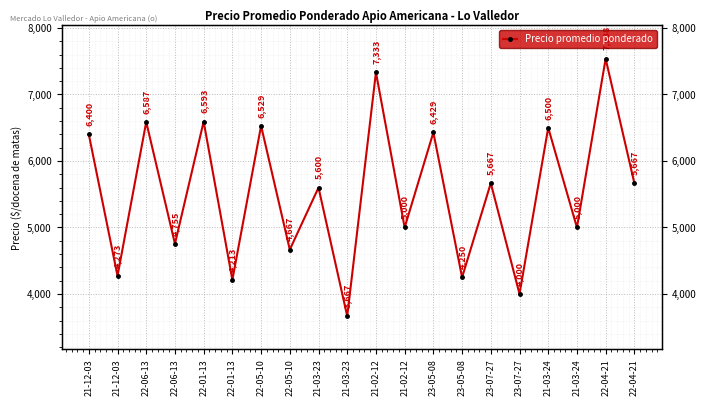

True or false: the data shows 6587 at 22-06-13.

True